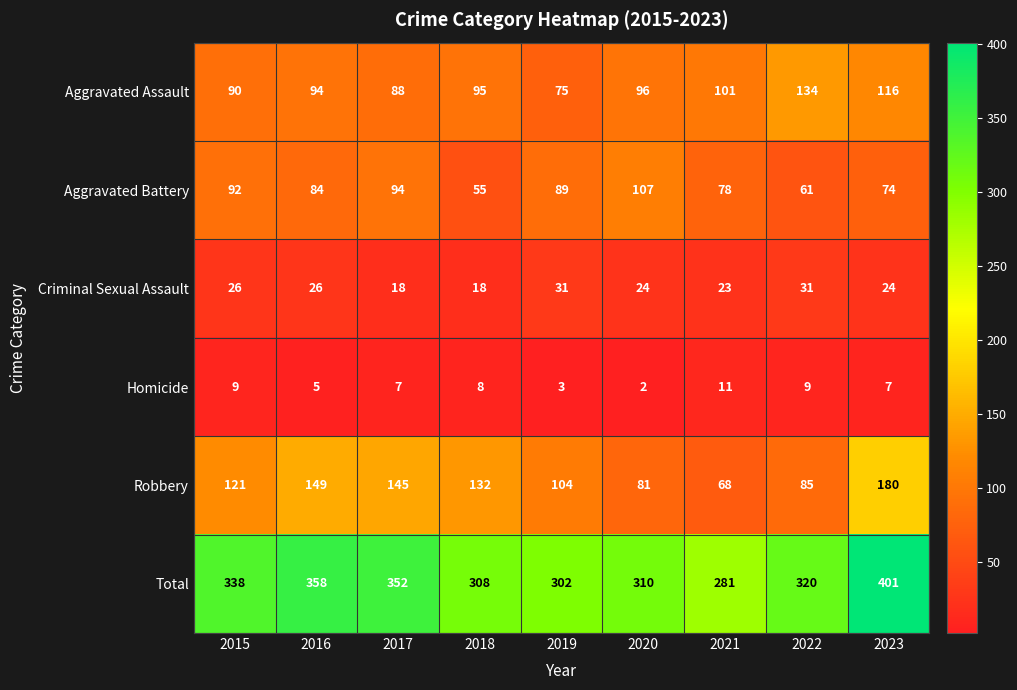

What is the average value of the Criminal Sexual Assault series?

25